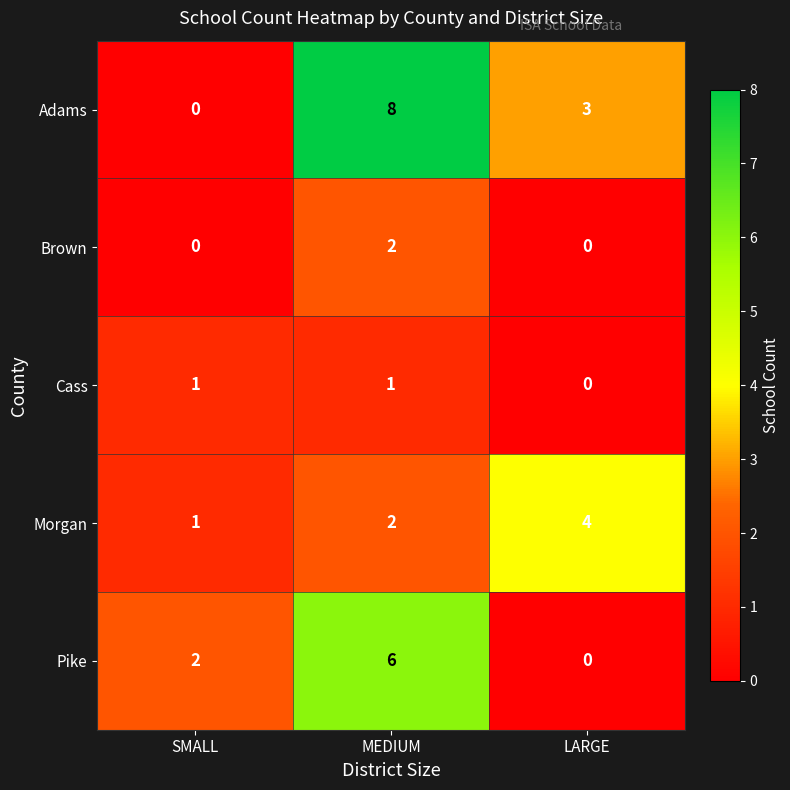

How many distinct data groups are displayed?

5